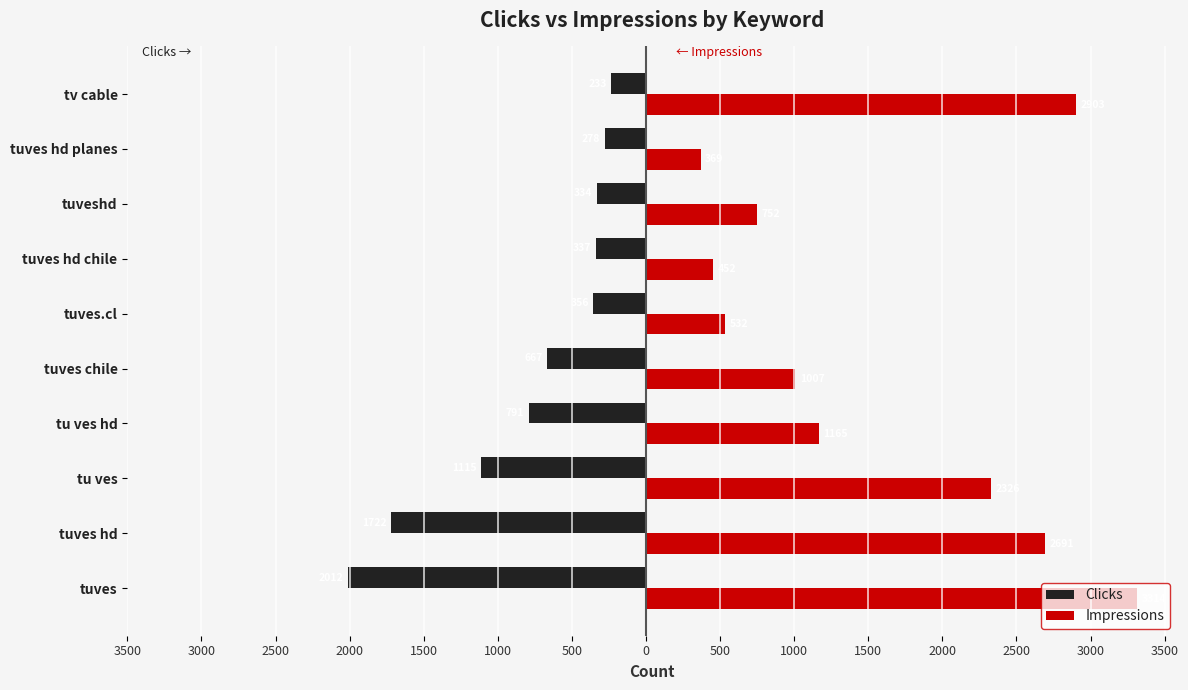

Which series has the widest spread of values?

Impressions